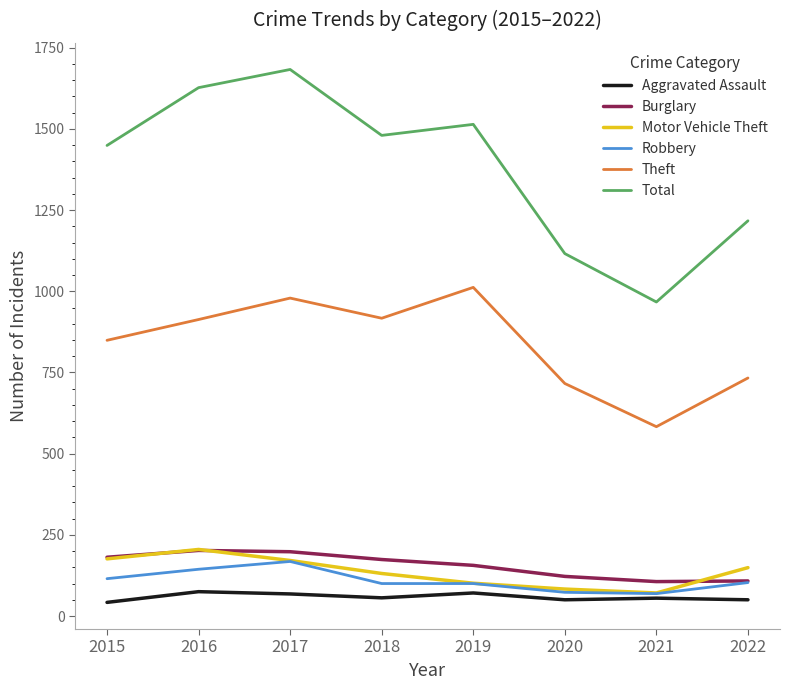

What is the approximate value of Aggravated Assault at 2022?

50